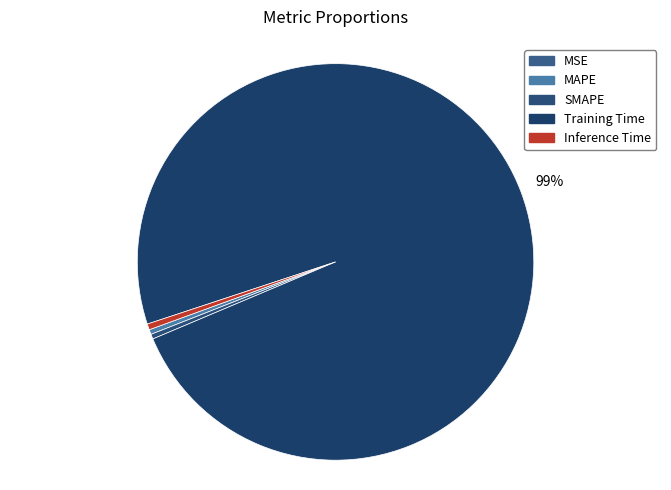

Count the number of slices in the pie.

5